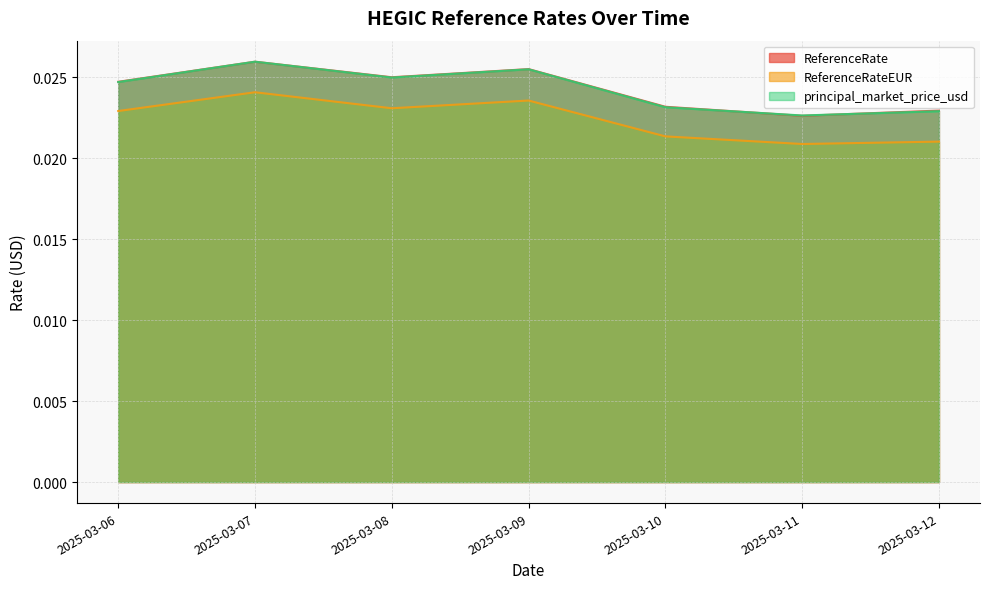

Between 2025-03-09 and 2025-03-11, which series saw the biggest shift?

ReferenceRate